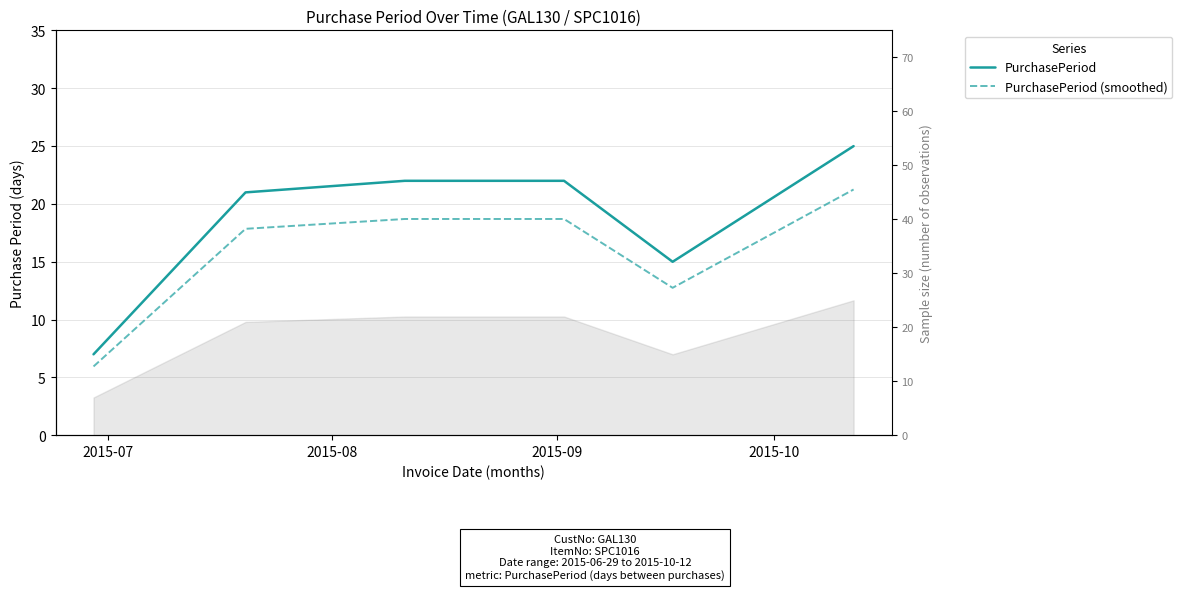

At which category does the chart reach its minimum across all series?

2015-07